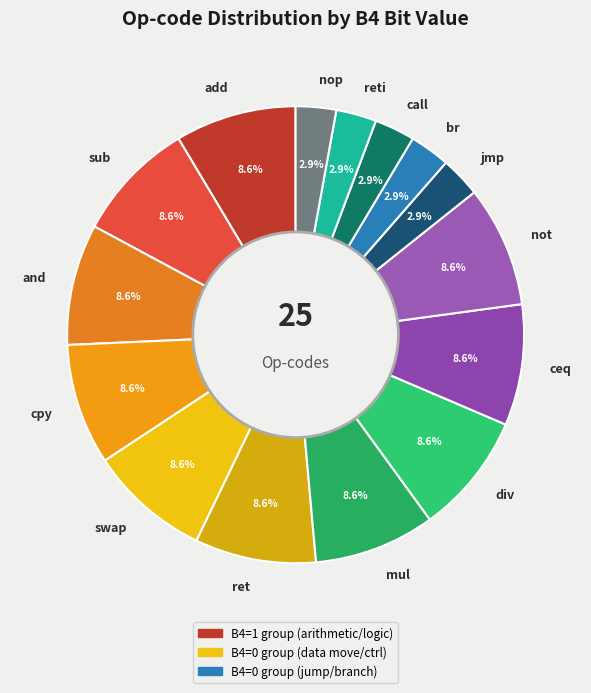

Between nop and not, which is larger?

not